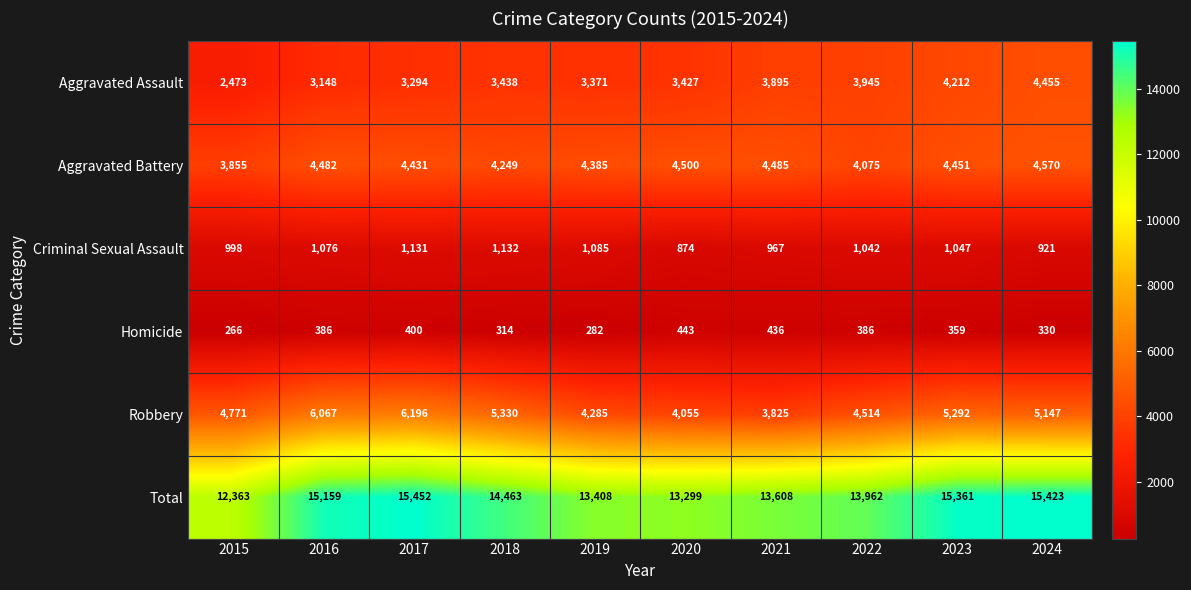

Read the Total value at 2022, to the nearest 50.

13950